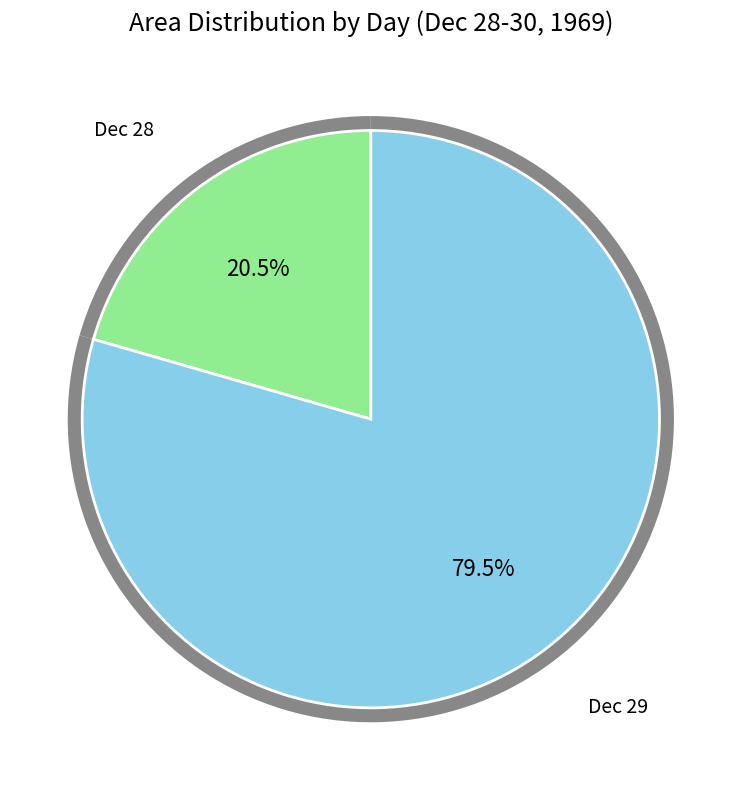

The 30 slice represents 13% of the pie. True or false?

False